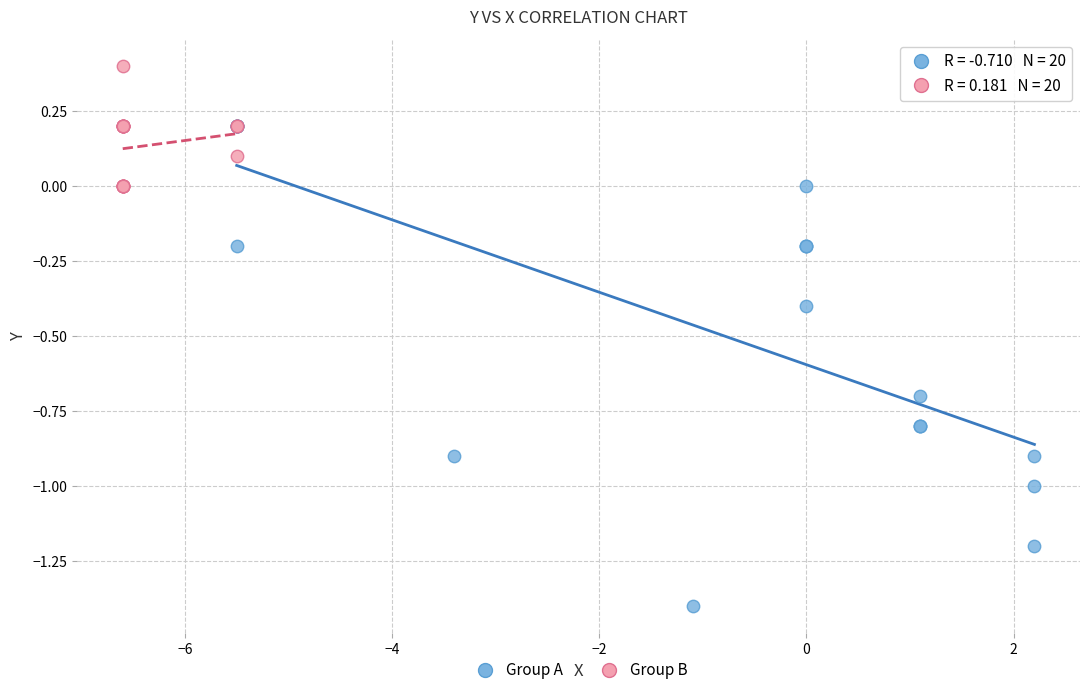

Which series reaches the minimum Y coordinate?

Group A